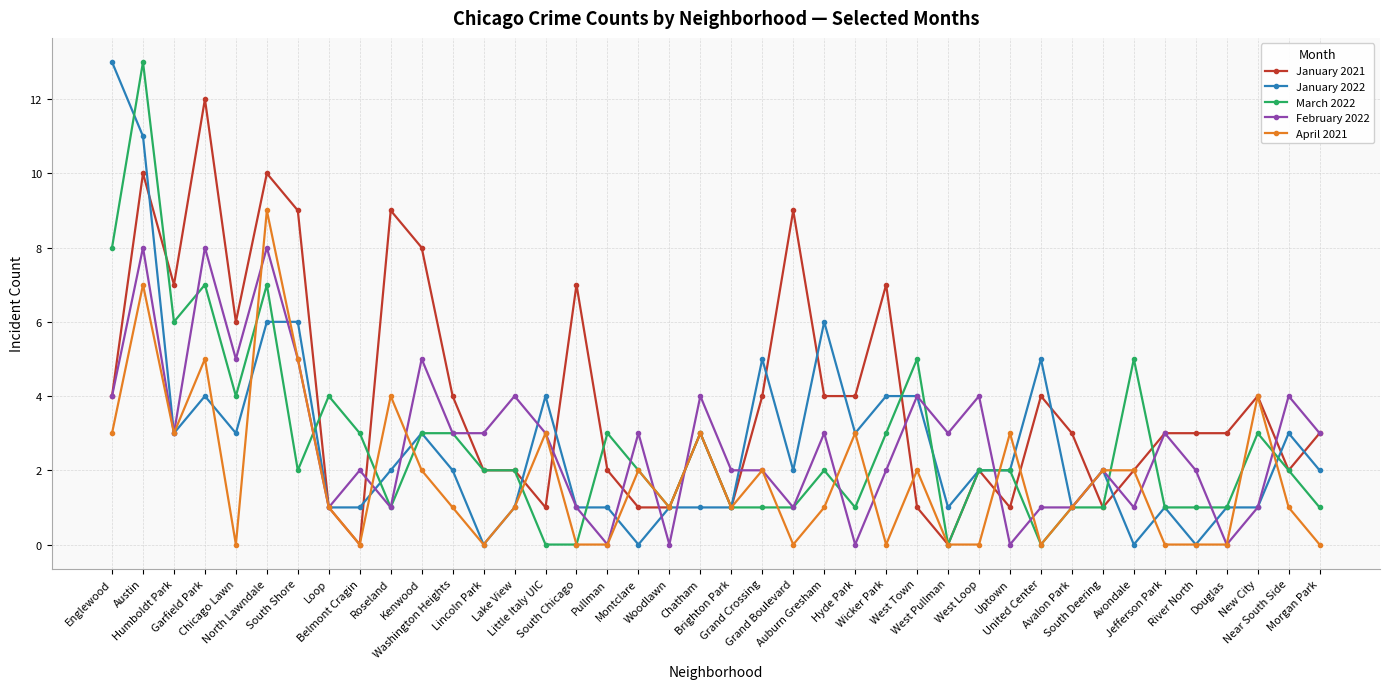

What is the approximate value of January 2021 at Auburn Gresham, to the nearest 5?

5